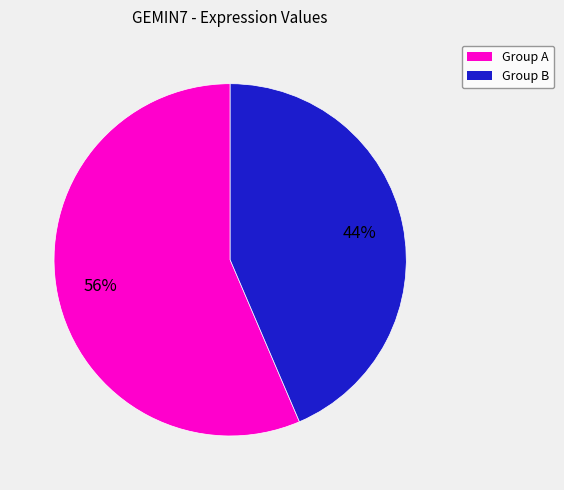

To the nearest percent, what is the average slice percentage?

50%